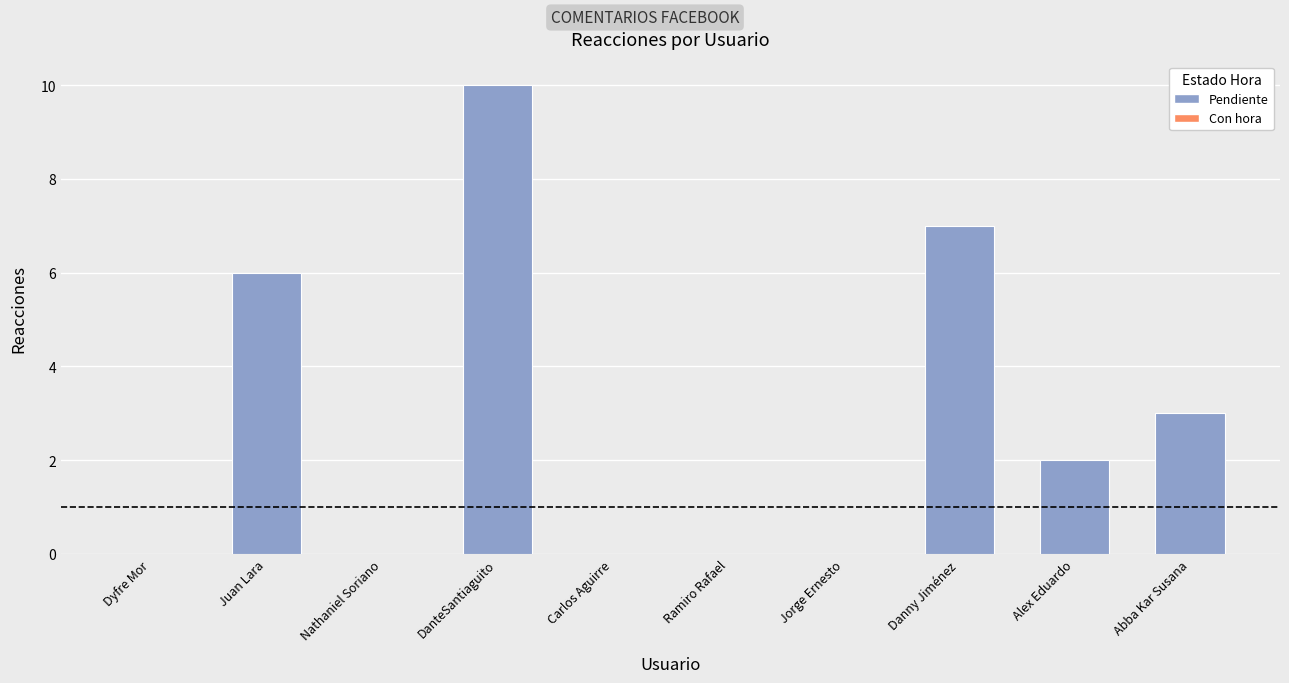

List the labels in order of value, smallest first.

Alex Eduardo, Abba Kar Susana, Juan Lara, Danny Jiménez, DanteSantiaguito